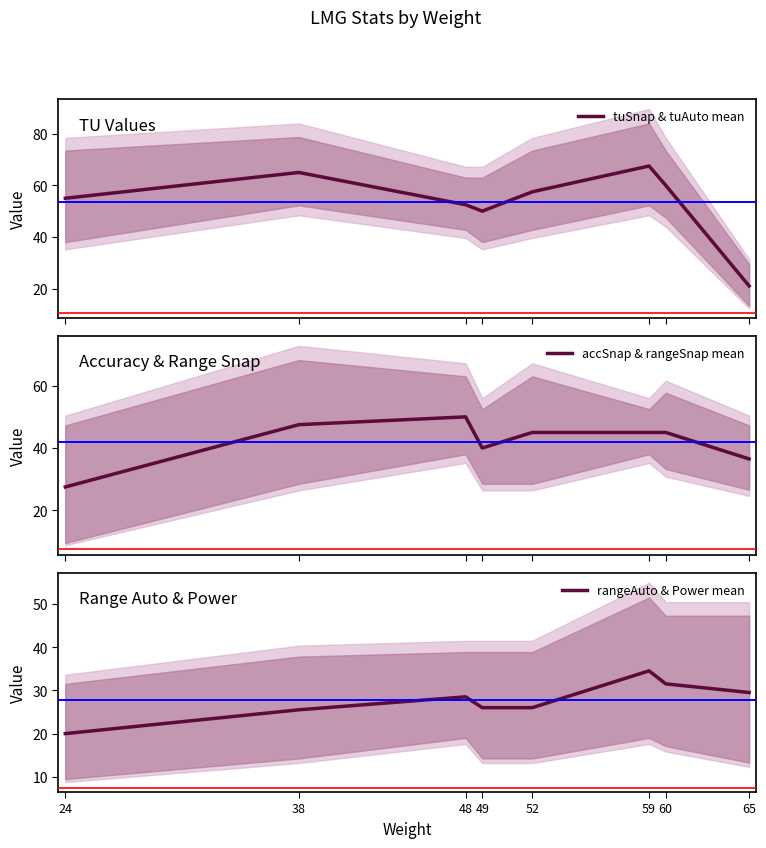

Reading left to right, what are all the values shown in this chart?

tuSnap & tuAuto mean: 55.0	65.0	52.5	50.0	57.5	67.5	60.0	21.0
accSnap & rangeSnap mean: 27.5	47.5	50.0	40.0	45.0	45.0	45.0	36.5
rangeAuto & Power mean: 20.0	25.5	28.5	26.0	26.0	34.5	31.5	29.5